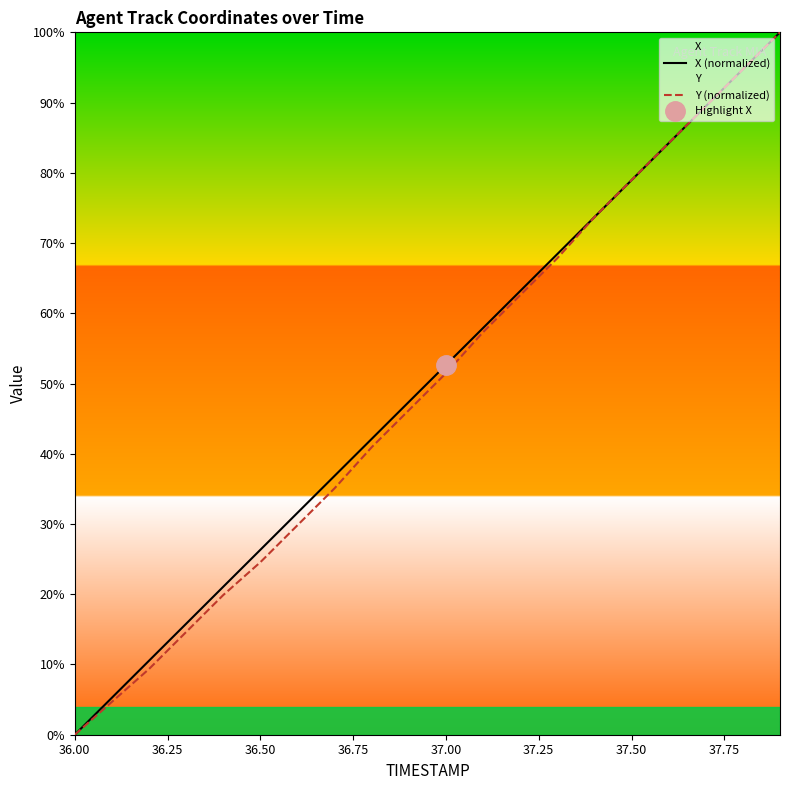

What is the average value of the Y (normalized) series?

49.3